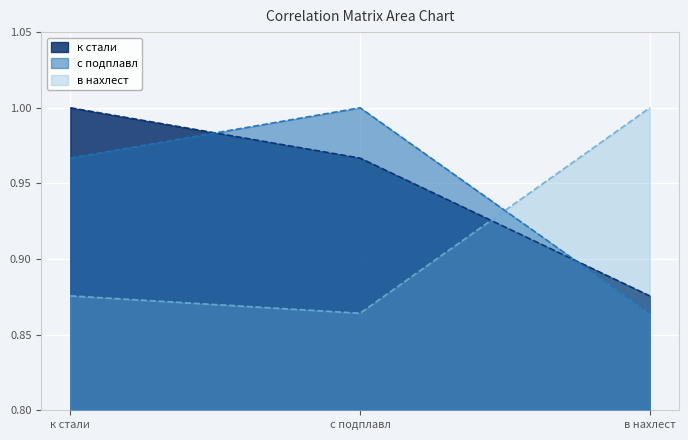

Which category has the lowest value in the в нахлест series?

с подплавл